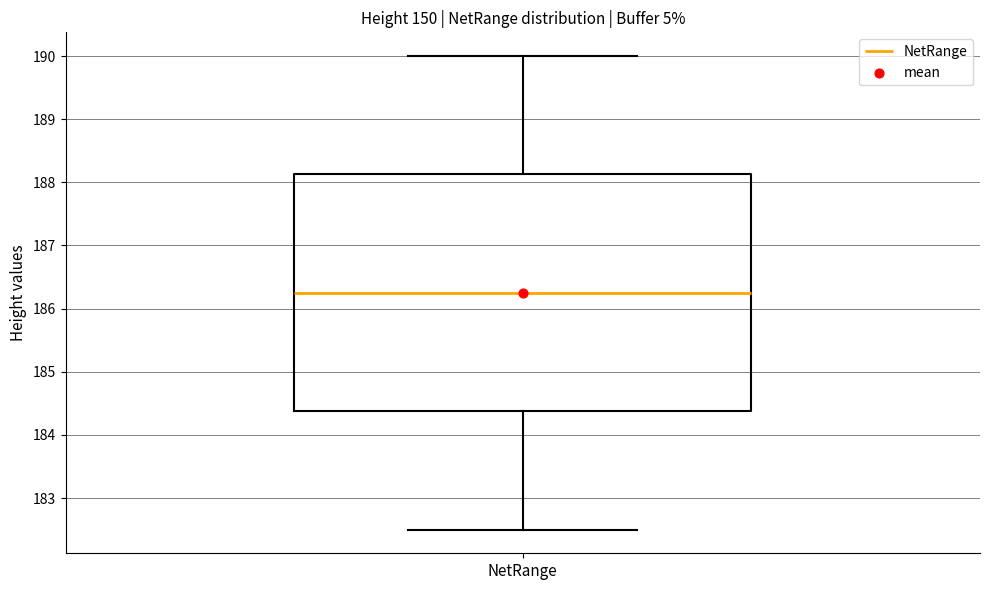

Transcribe this box plot: give where the median line is, the range the box spans, and where the two whiskers end, as read against the y-axis. The values are not printed on the chart, so give them approximately, as read against the axis.

median 186.3, box 184.4 to 188.1, whiskers 182.5 to 190.0